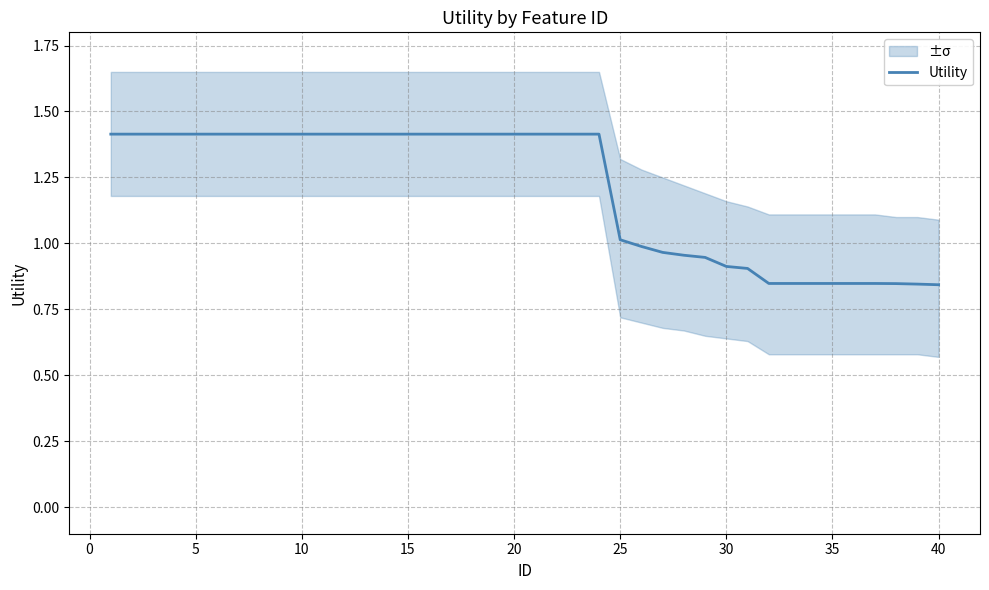

The Utility series shows 1.4 at 15. True or false?

True